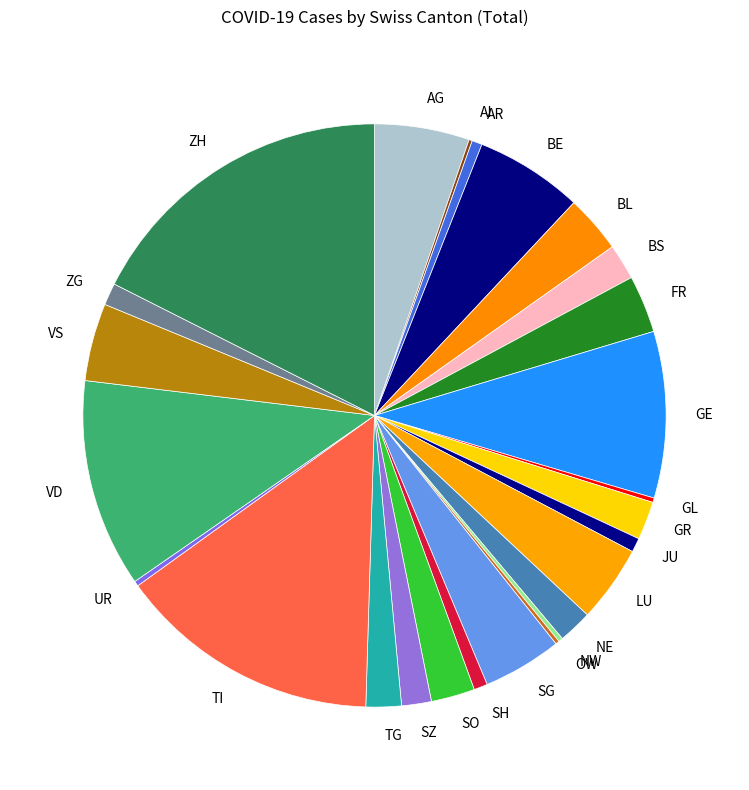

Combined, do BL and TG account for over 50%?

No